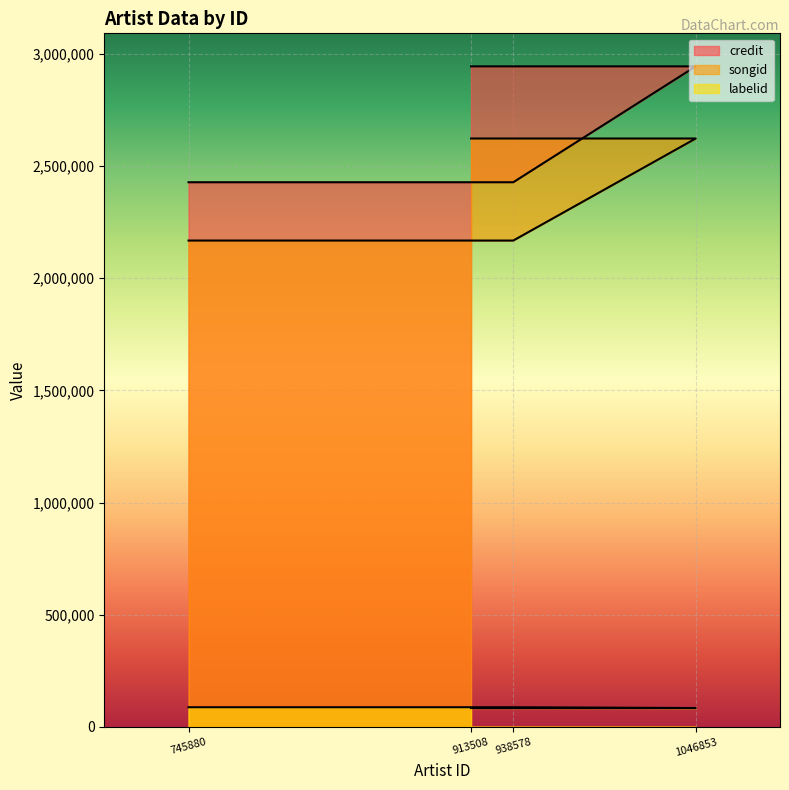

What is the sum of all songid values?

9580804